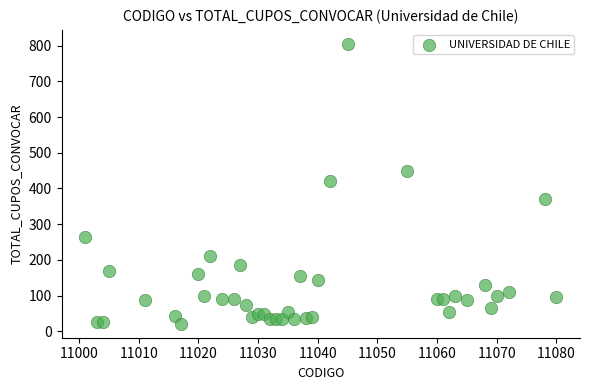

What is the range of Y values (max minus min)?

784